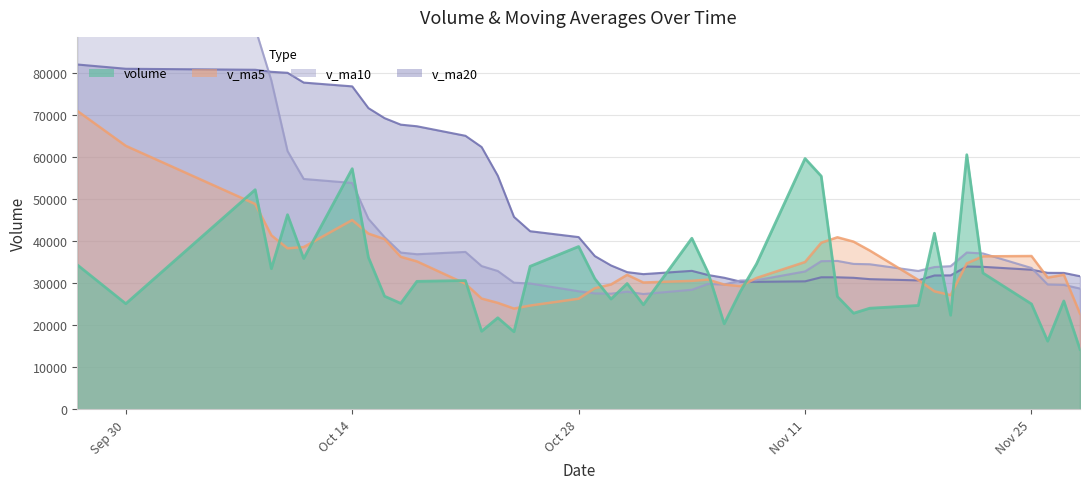

The value of v_ma20 at 2019-11-13 is 31424.6. True or false?

True